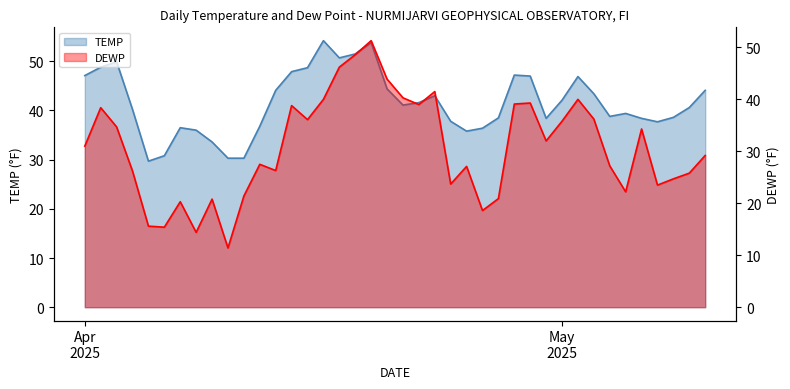

Where is the first local maximum for TEMP?

2